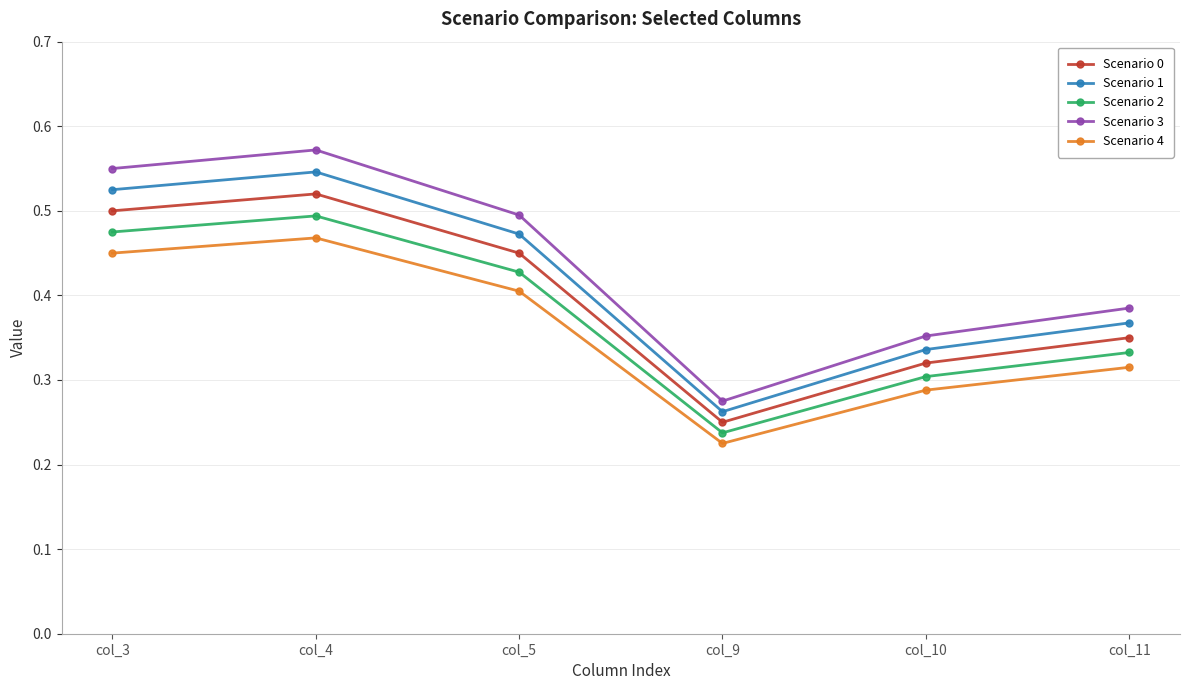

What is the sum of the Scenario 4 values at col_11 and col_5?

0.7